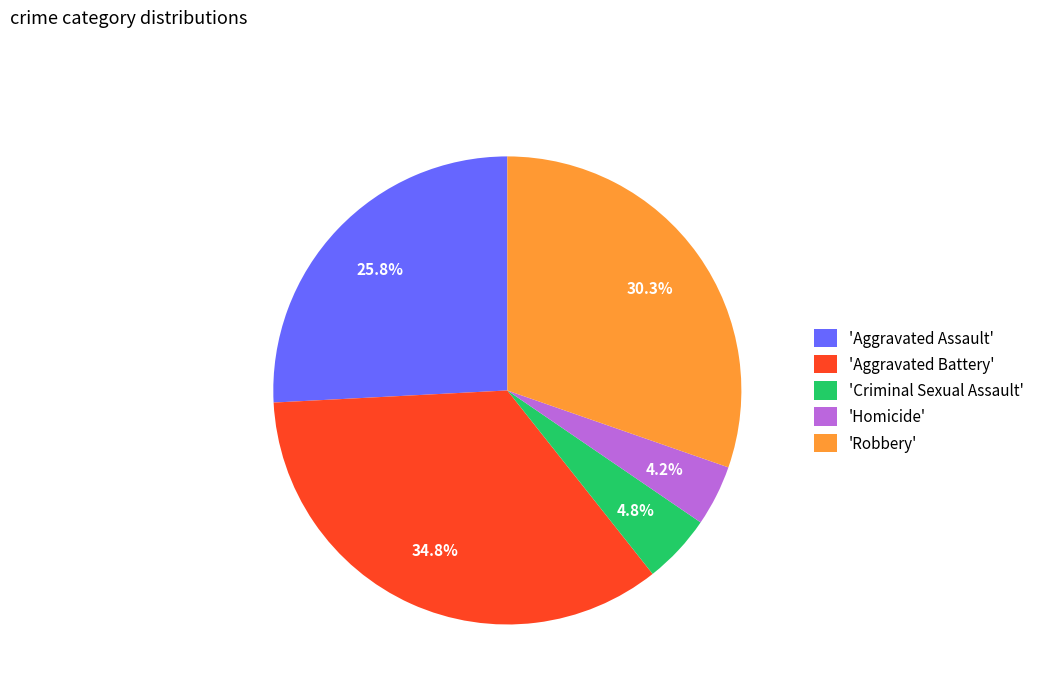

Is there a majority slice in this chart?

No